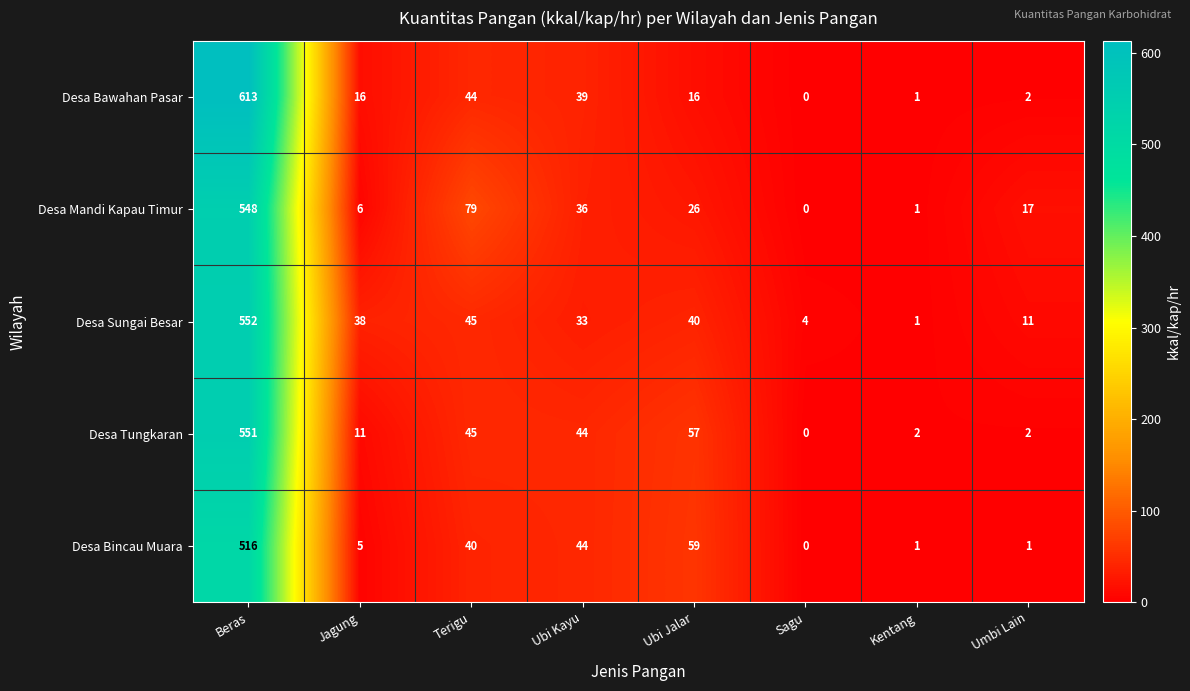

How many values in the Desa Bawahan Pasar series are below 16?

3